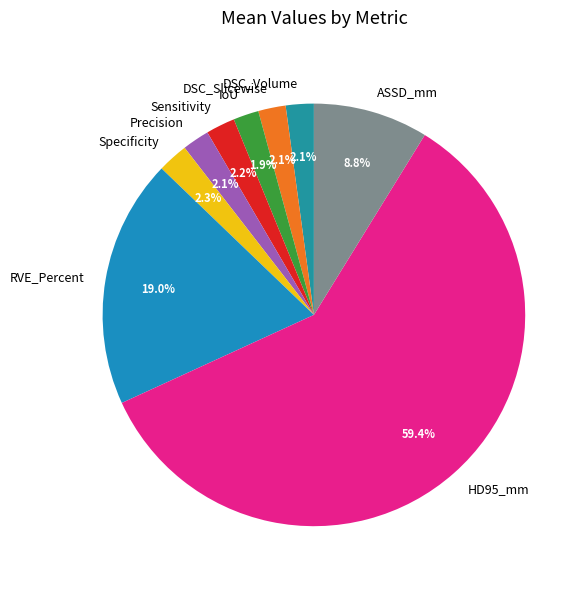

Combined, what portion of the pie is ASSD_mm and Specificity?

11.1%